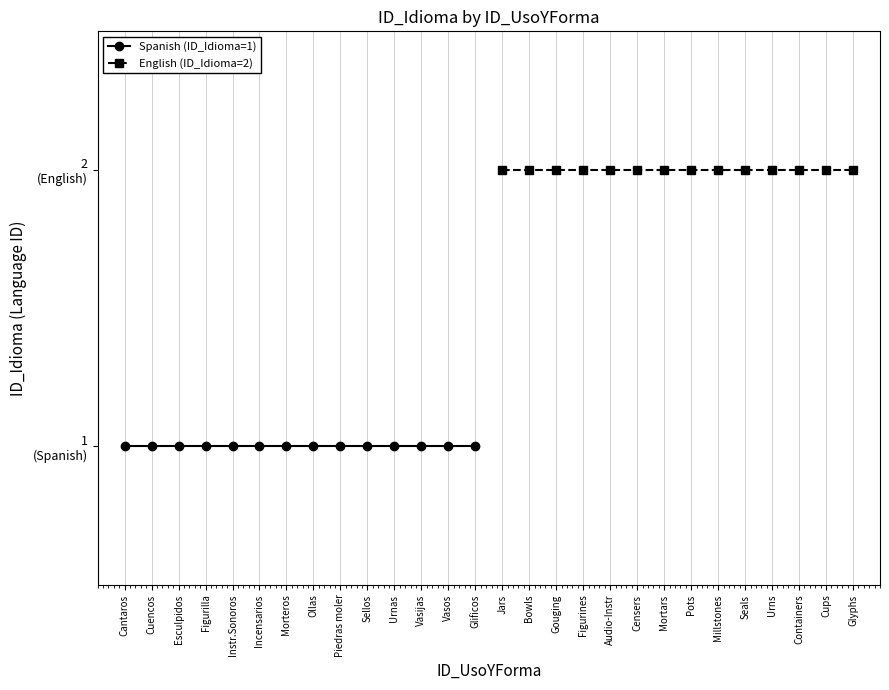

Is the value of English (ID_Idioma=2) at Piedras moler greater than the value of Spanish (ID_Idioma=1) at Cantaros?

Yes